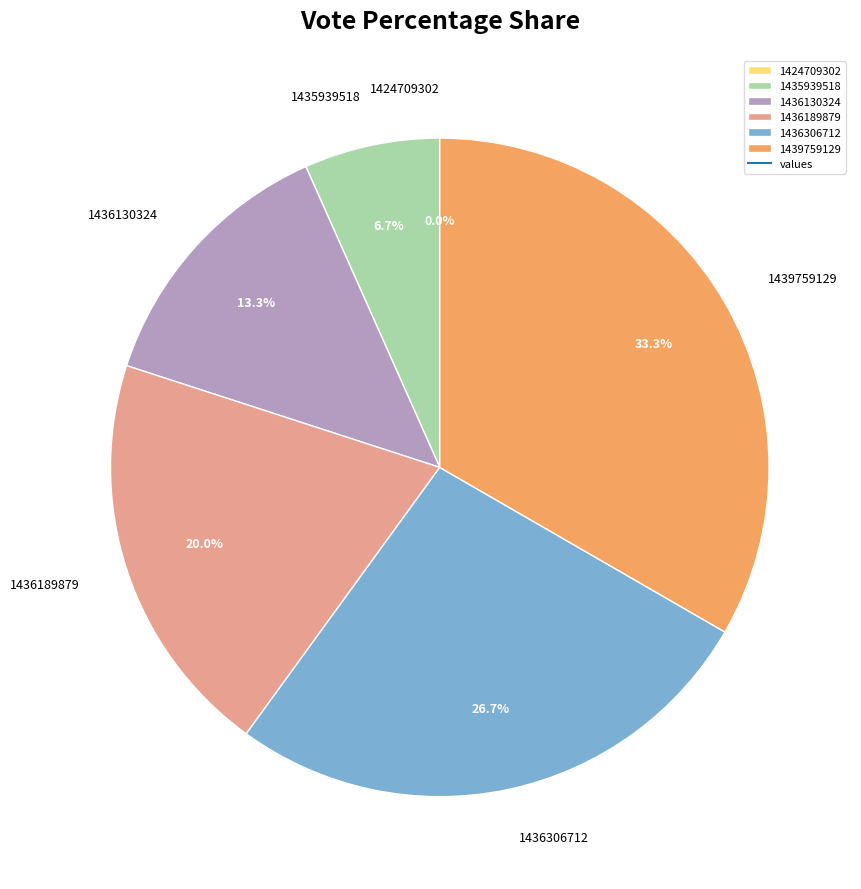

Rank the categories by value from highest to lowest.

1439759129, 1436306712, 1436189879, 1436130324, 1435939518, 1424709302